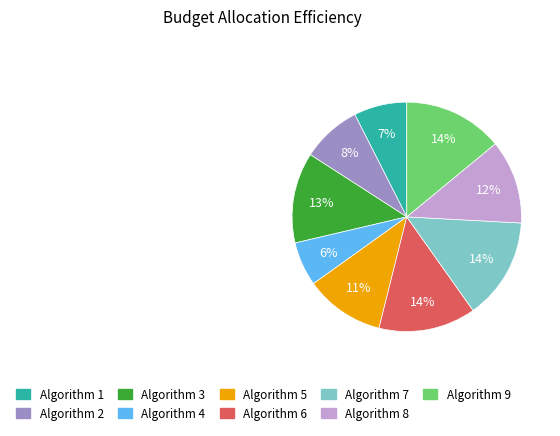

Is the sum of Algorithm 7 and Algorithm 9 greater than half?

No